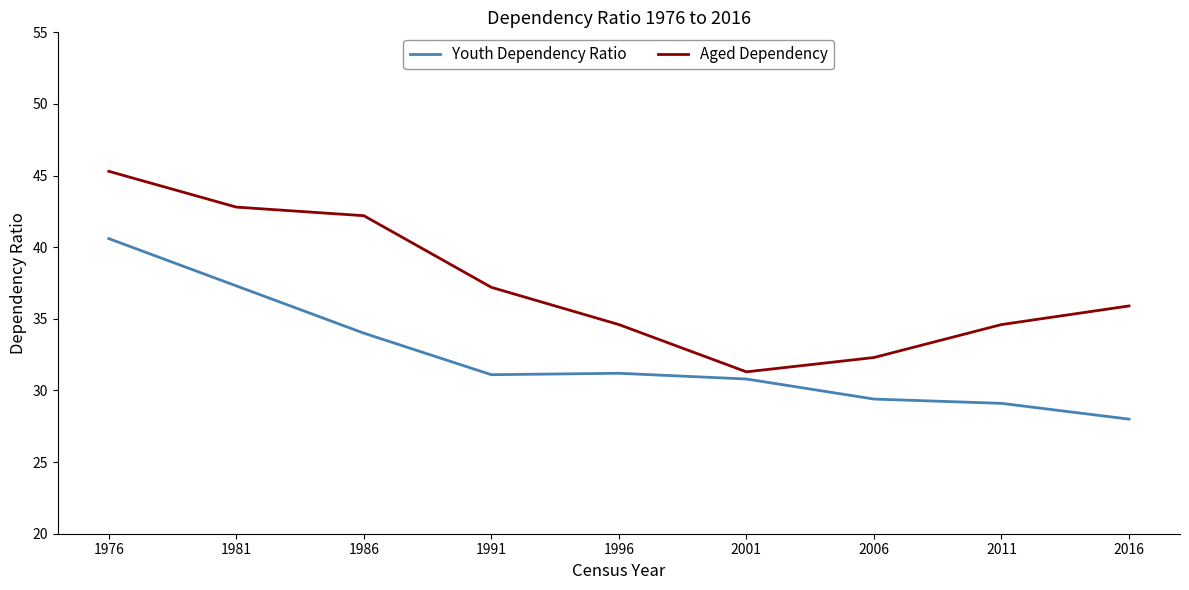

List the series in order of their overall mean, highest first.

Aged Dependency, Youth Dependency Ratio